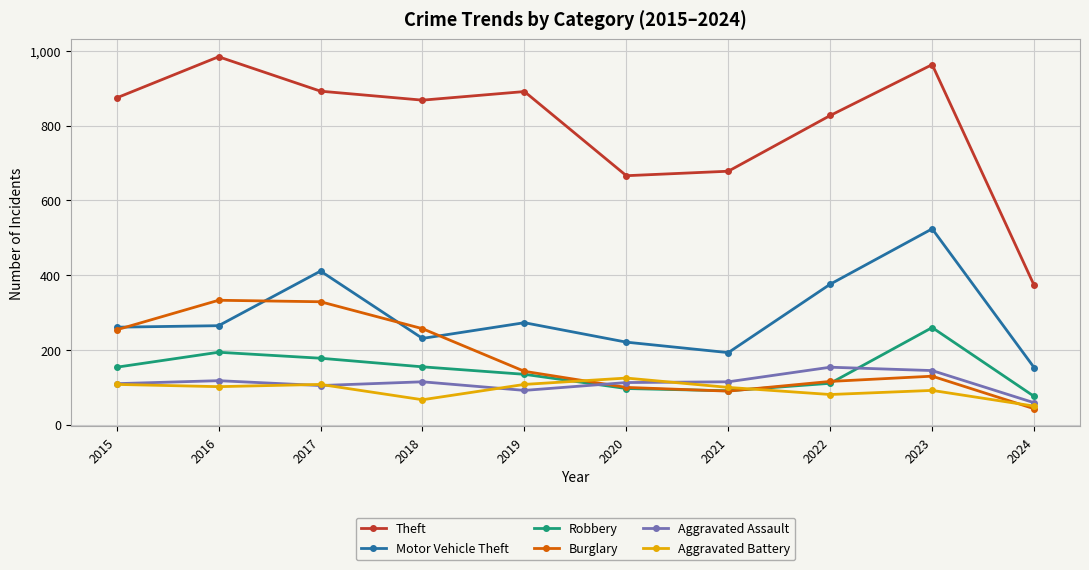

Count the number of data series in this chart.

6